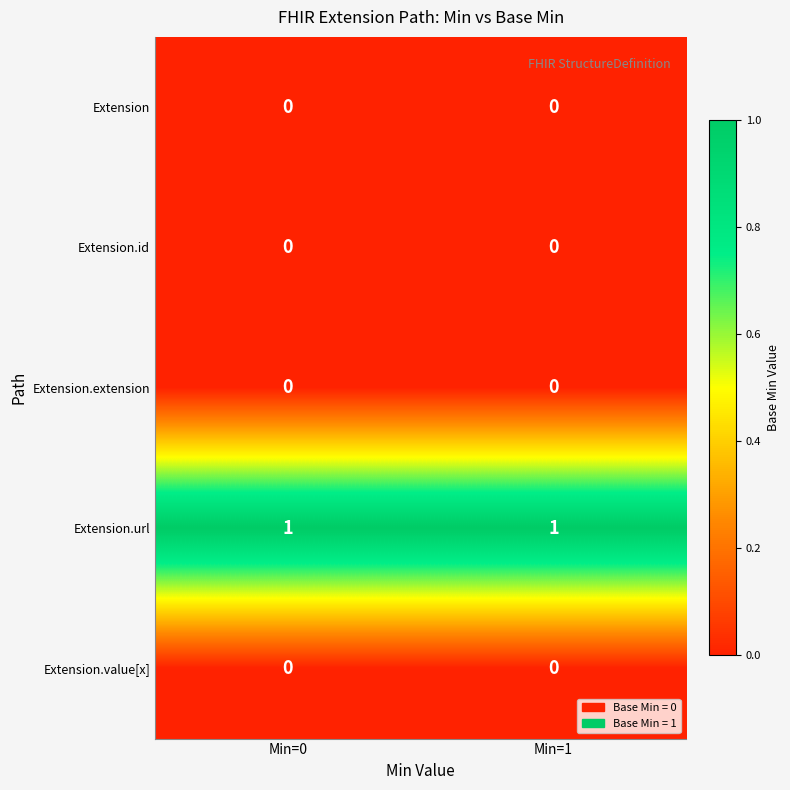

True or false: Extension.value[x] has a value of 0 at Min=1.

True